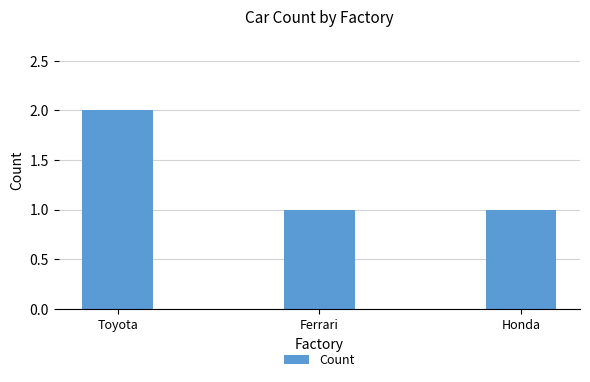

Is it true that the value at Ferrari is 2?

False